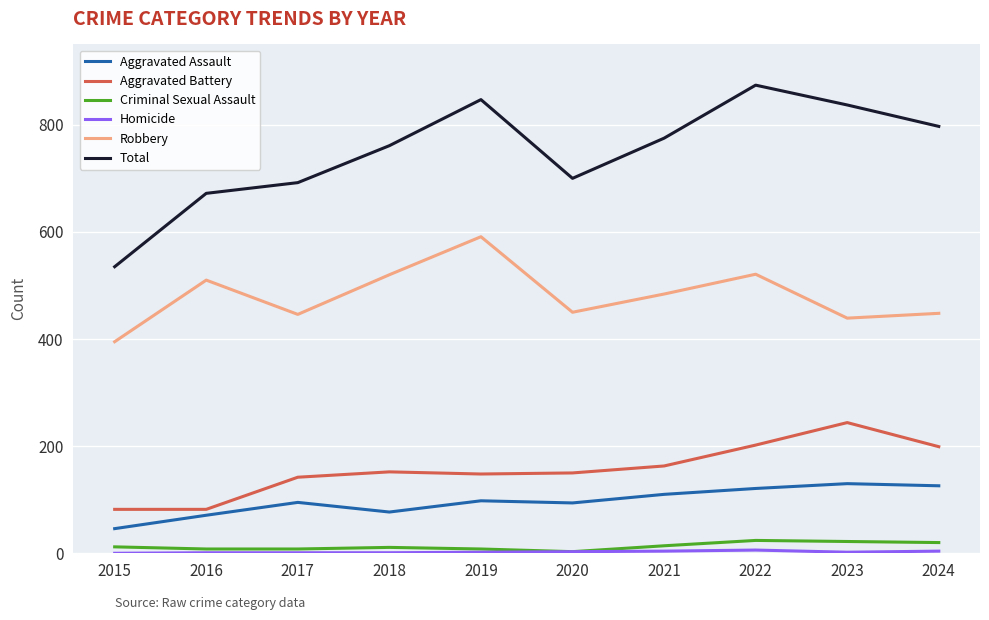

Is the value of Total at 2023 greater than the value of Aggravated Battery at 2017?

Yes